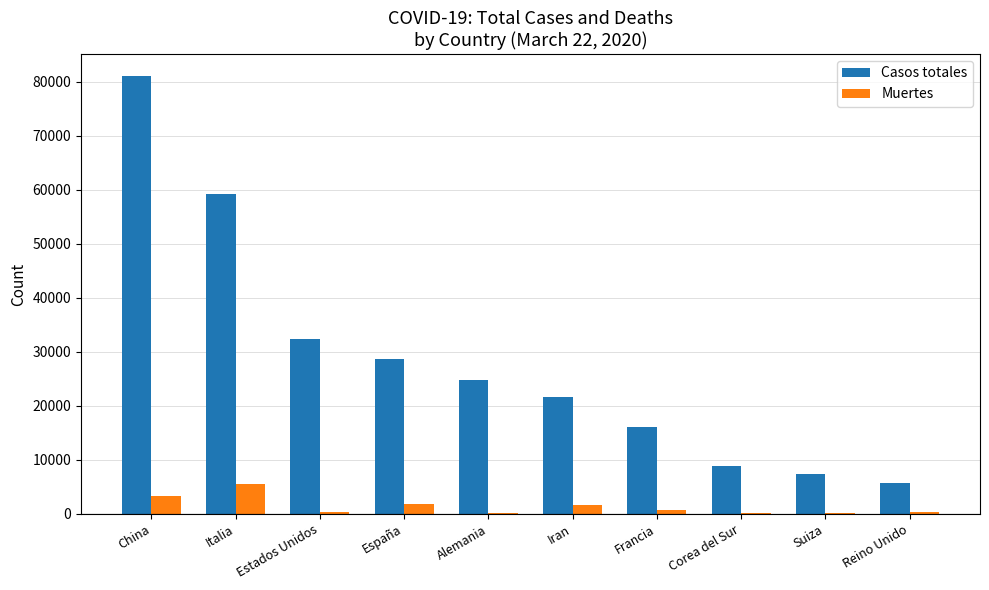

What is the spread (max minus min) of values at Estados Unidos?

31942